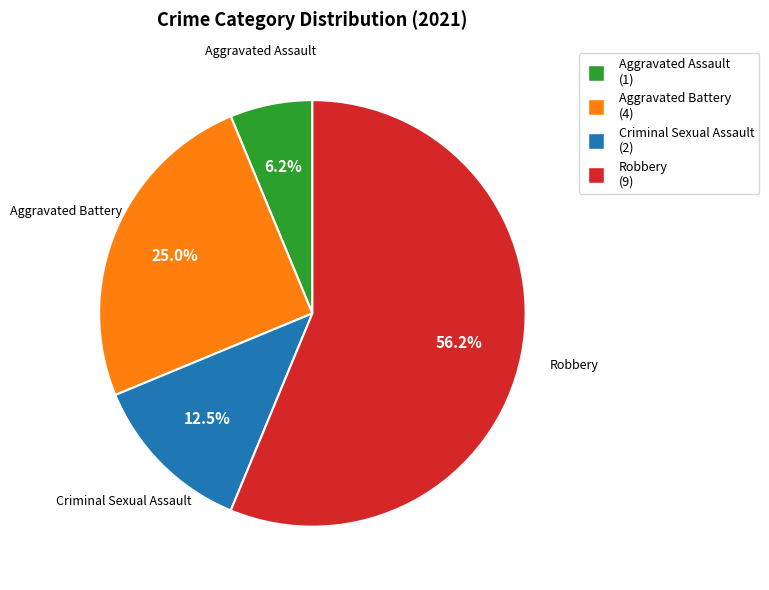

How much of the chart is everything except Criminal Sexual Assault?

87.5%